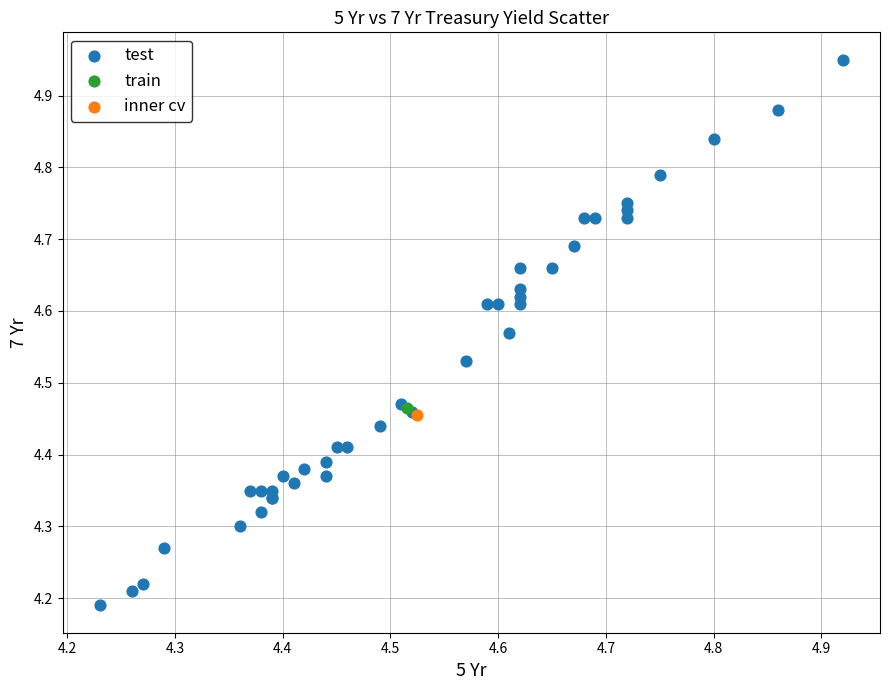

What are all the series names shown in the legend?

test, train, inner cv